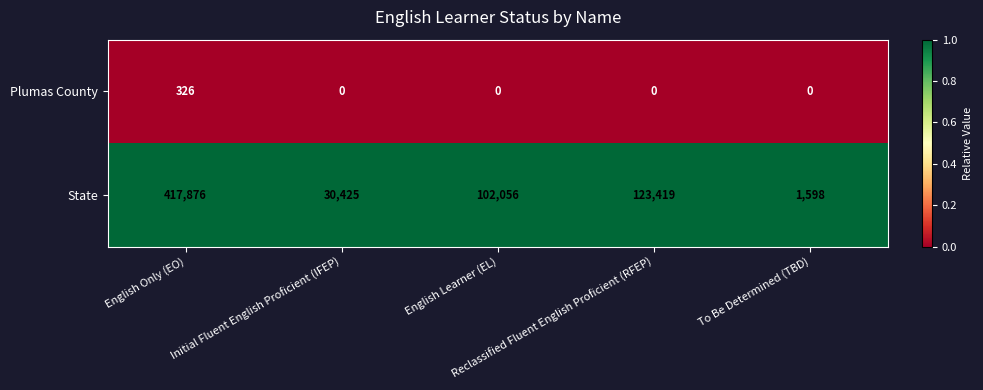

Which series has the largest total across all categories?

State